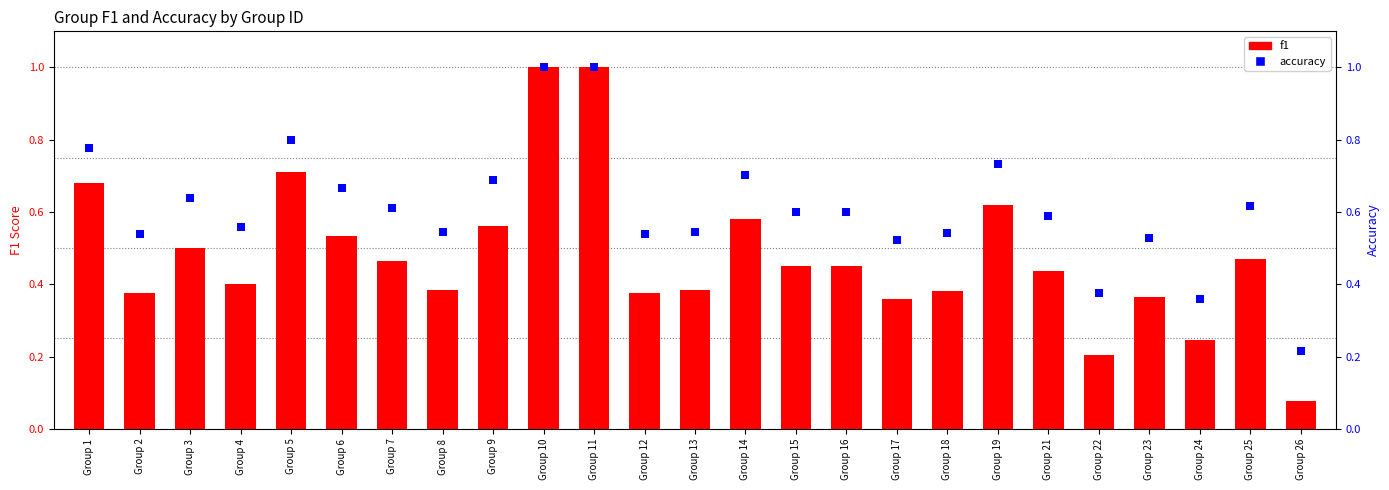

At how many categories does at least one series exceed 0?

25